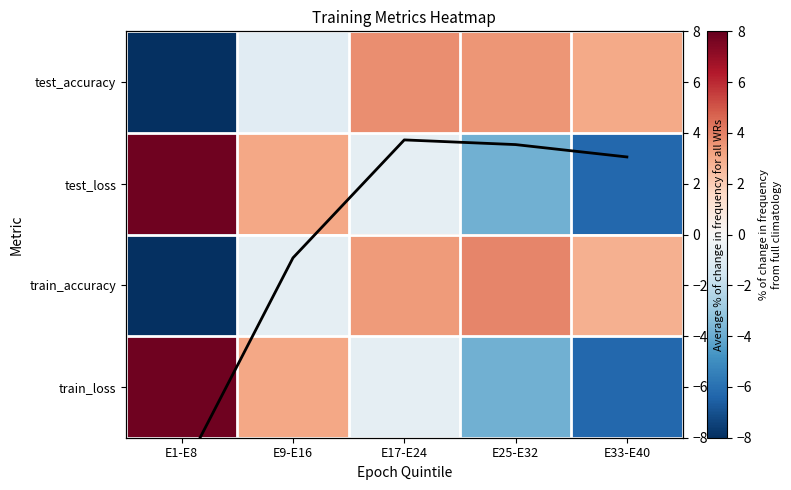

Where is test_accuracy trend nearest to the value -2?

E9-E16